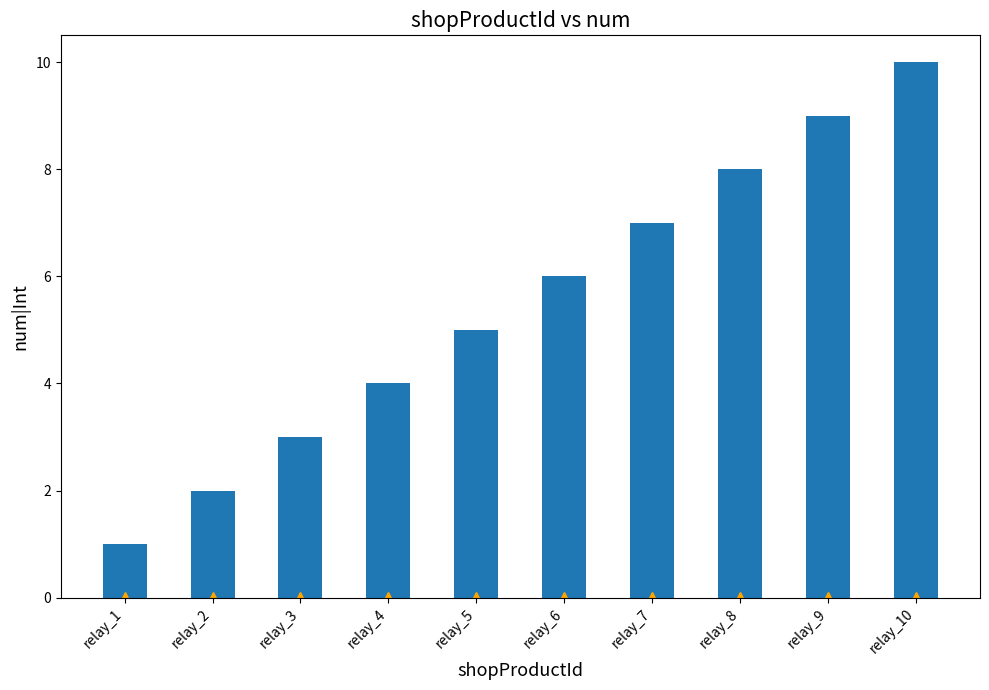

What is the value of the 9th bar from the left?

9